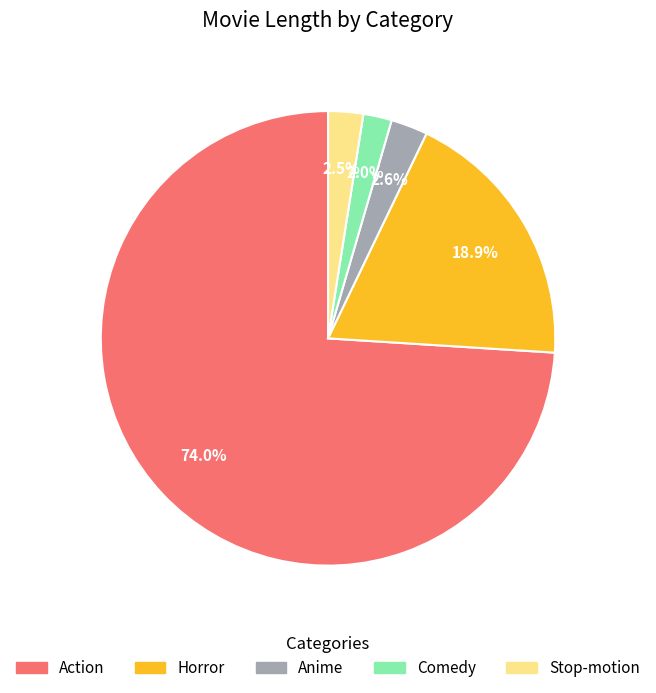

To the nearest percent, what percentage of the pie is Comedy?

2%